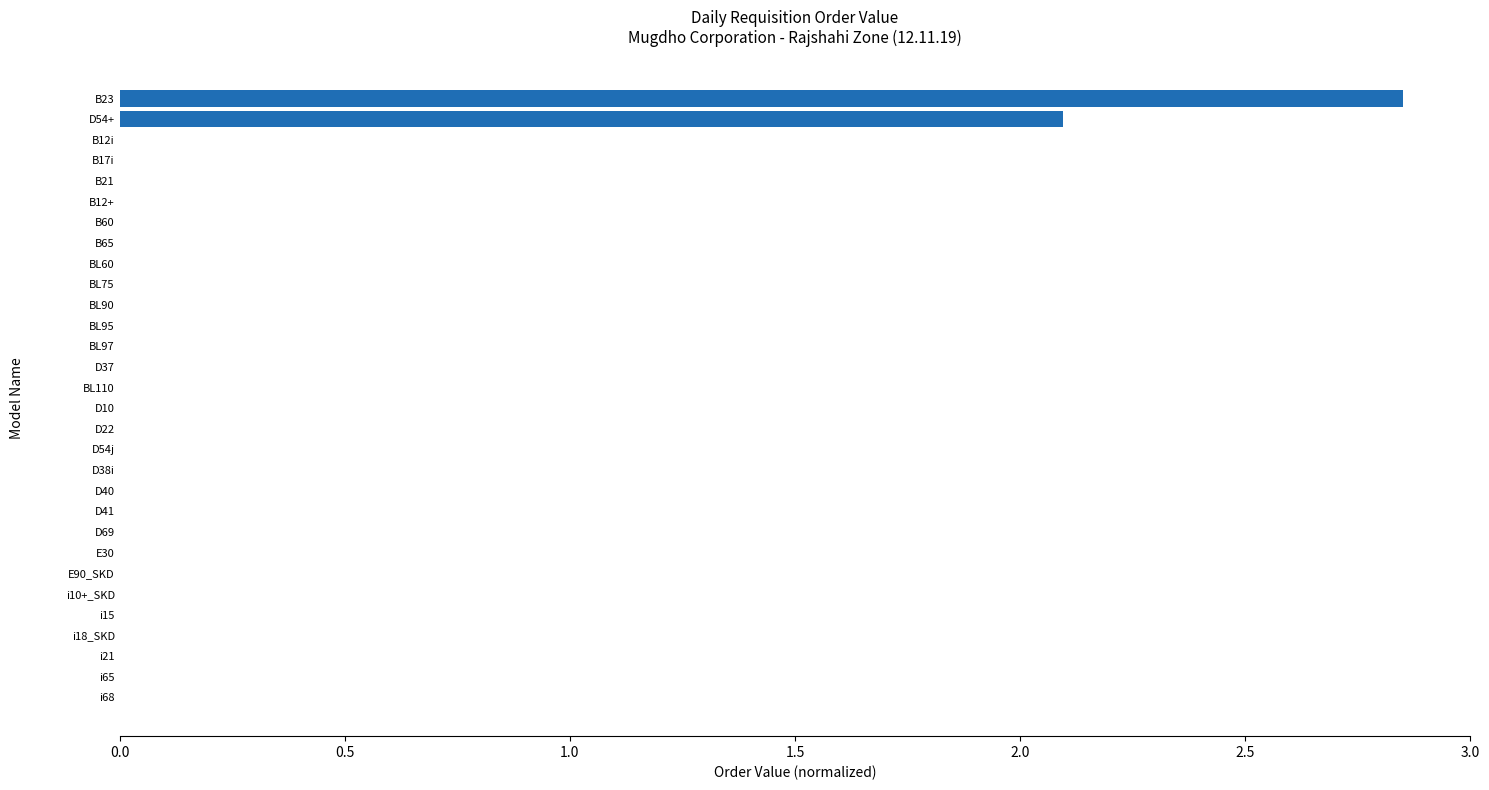

Which has a higher value, D22 or B23?

B23